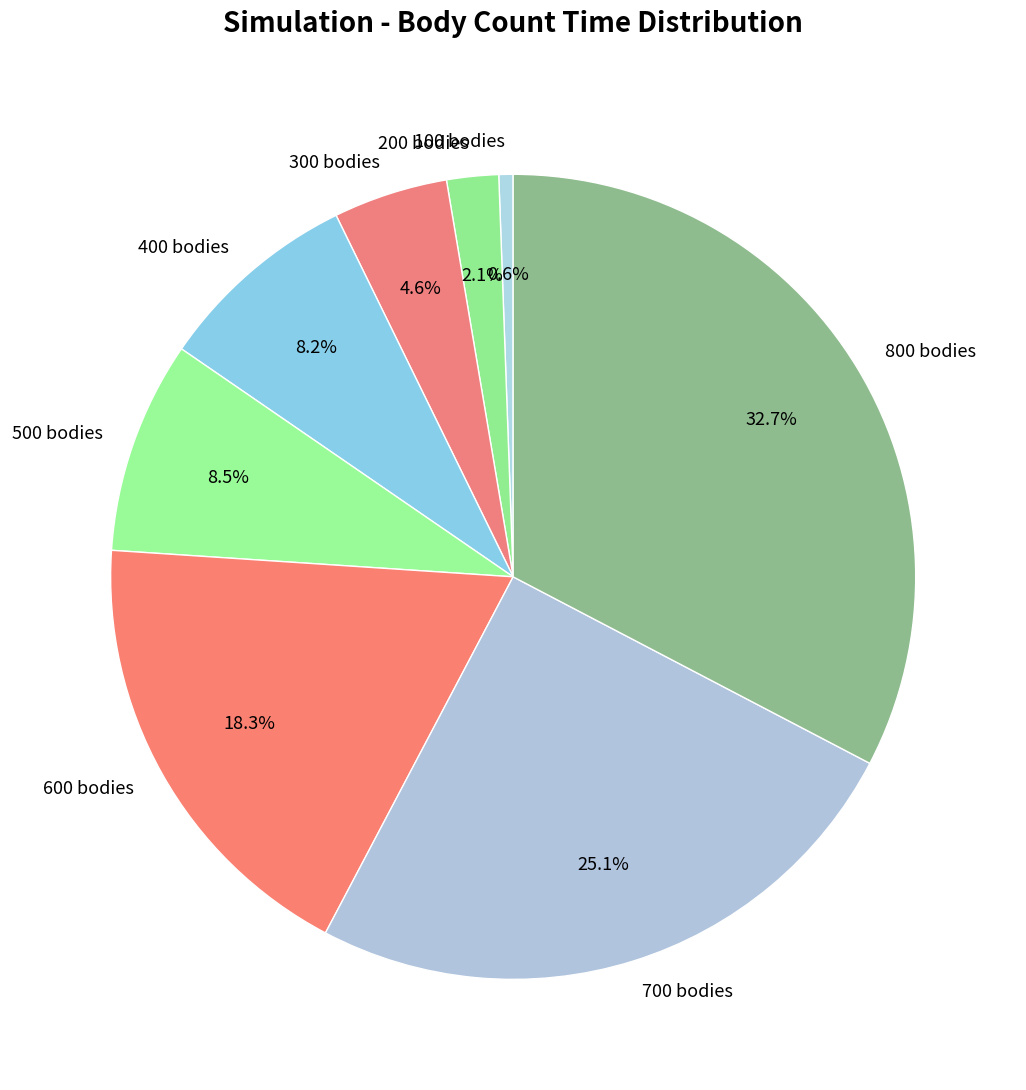

Is there a majority slice in this chart?

No